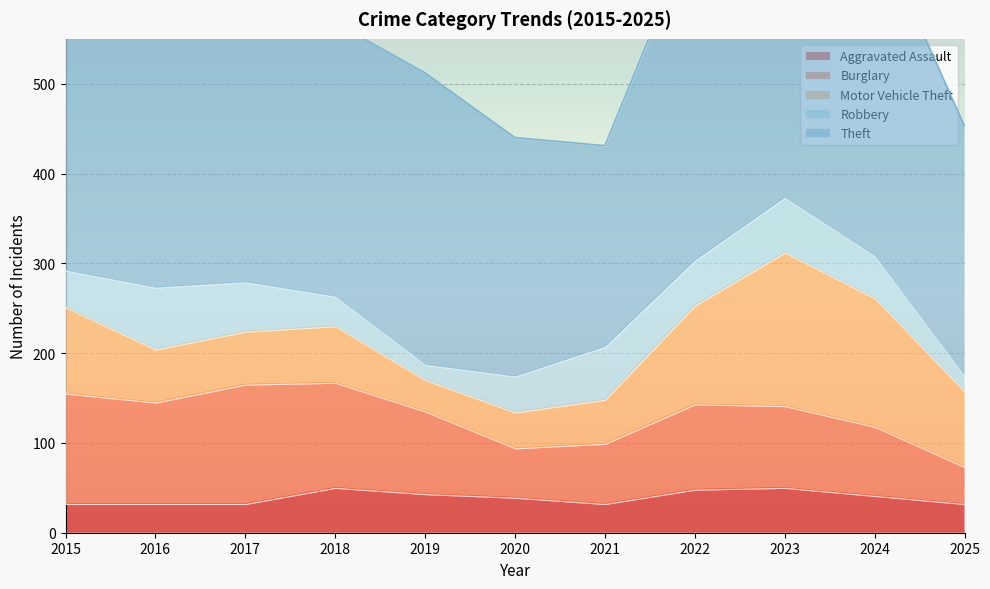

True or false: Burglary has a value of 218 at 2017.

False